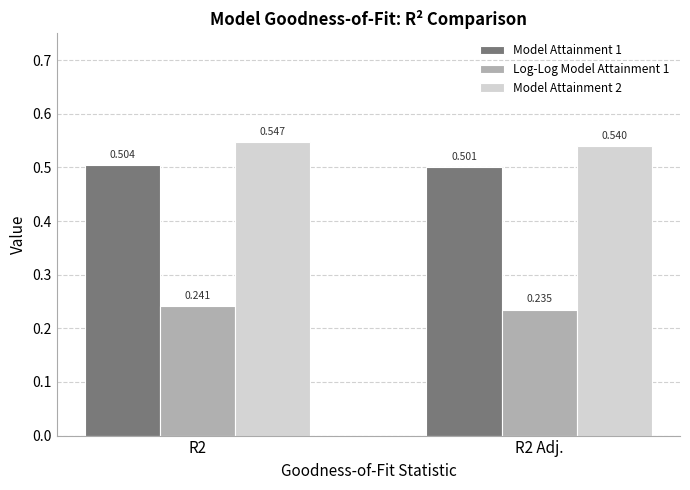

Which category has the lowest value in the Log-Log Model Attainment 1 series?

R2 Adj.